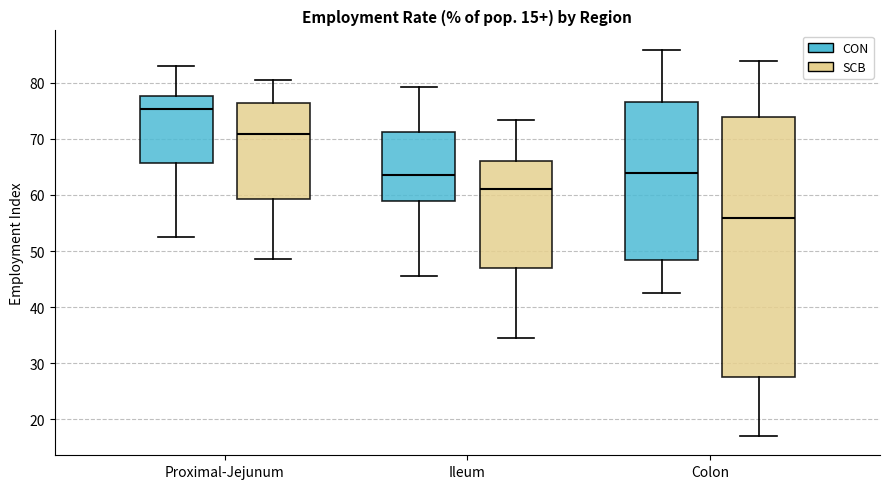

Which box is the tallest, from its lower edge to its upper edge?

Colon (SCB)